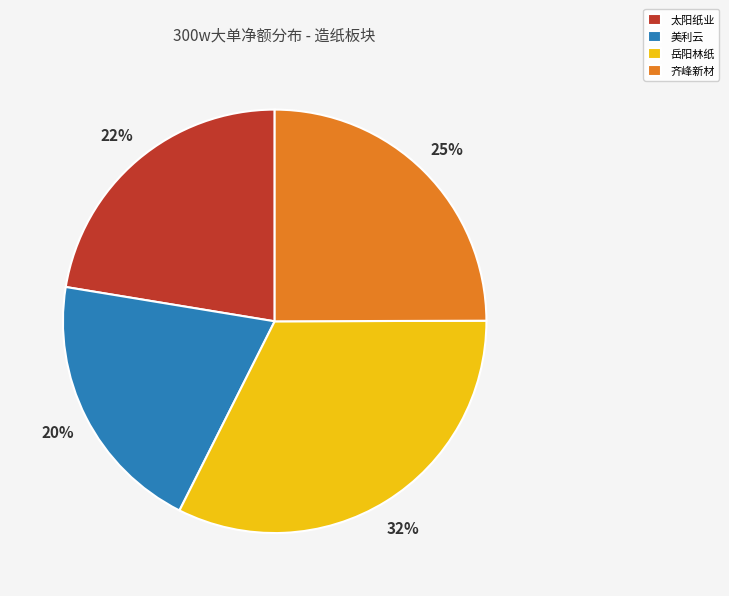

Is there any slice that represents more than half of the pie?

No